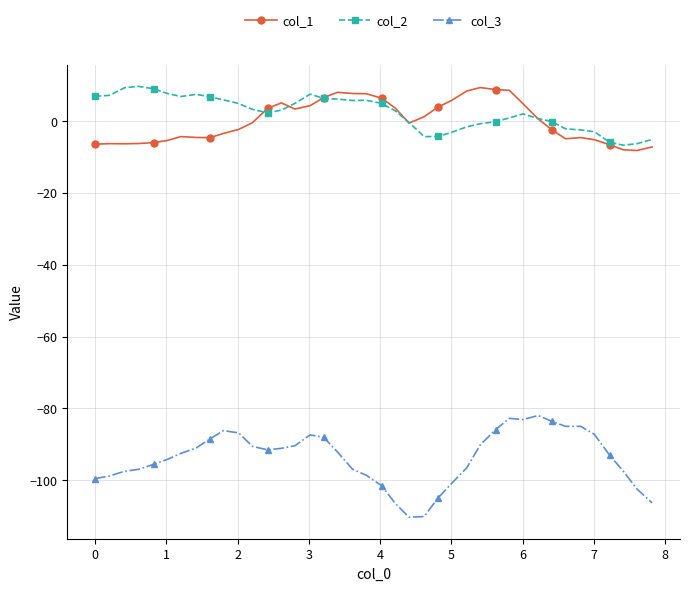

Which series has the largest range (max minus min)?

col_3